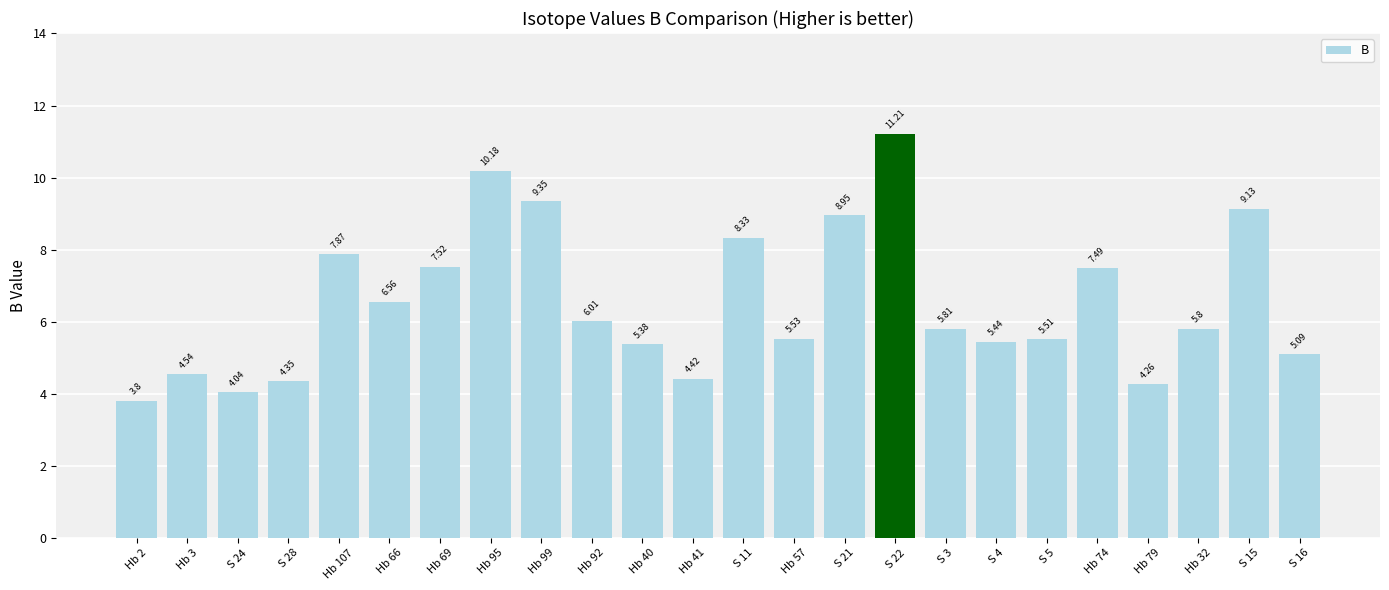

Rank the categories by value from lowest to highest.

Hb 2, S 24, Hb 79, S 28, Hb 41, Hb 3, S 16, Hb 40, S 4, S 5, Hb 57, Hb 32, S 3, Hb 92, Hb 66, Hb 74, Hb 69, Hb 107, S 11, S 21, S 15, Hb 99, Hb 95, S 22